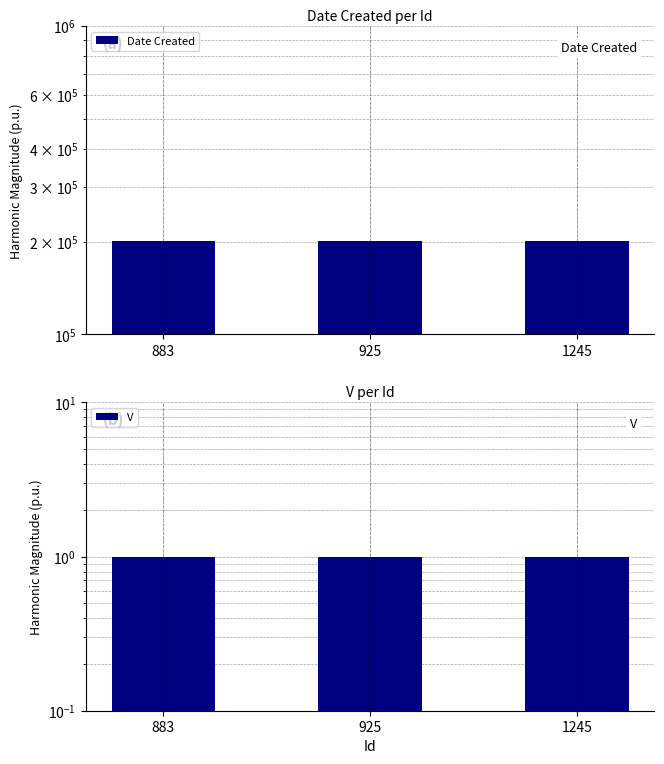

Where is V nearest to the value 1?

883